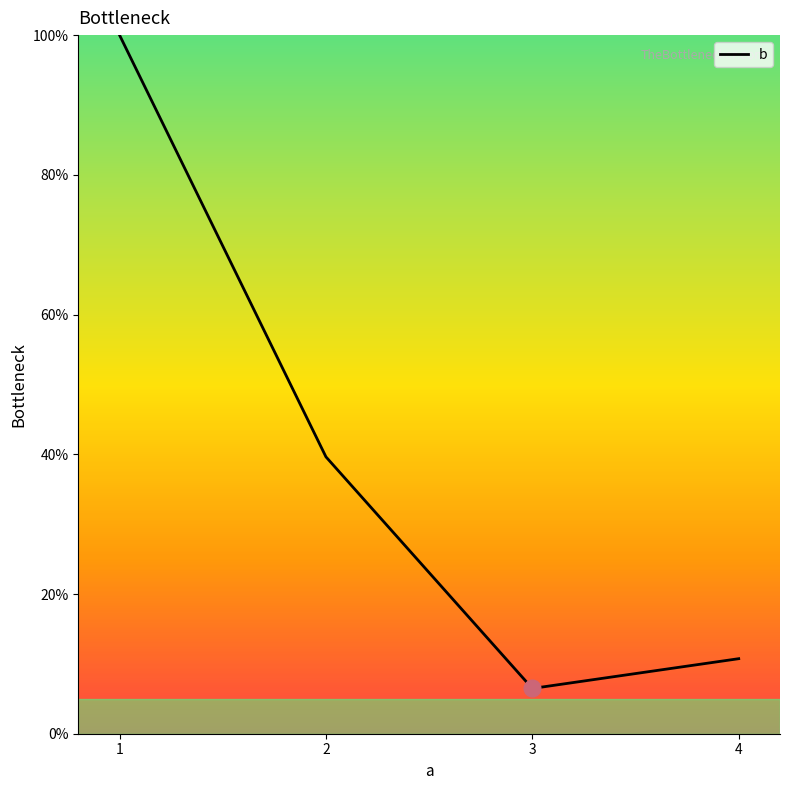

Rank the categories by value from lowest to highest.

3, 4, 2, 1